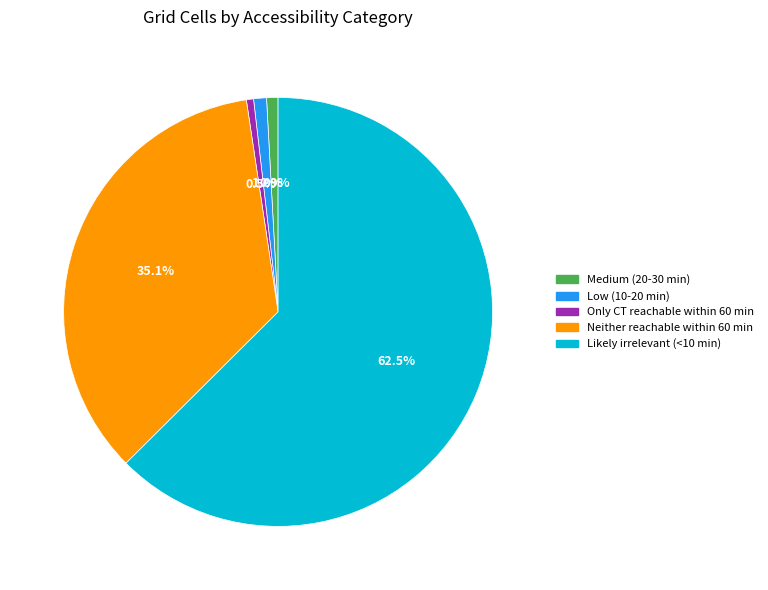

To the nearest percent, what is the difference between the Neither reachable within 60 min and Low (10-20 min) slice percentages?

34%